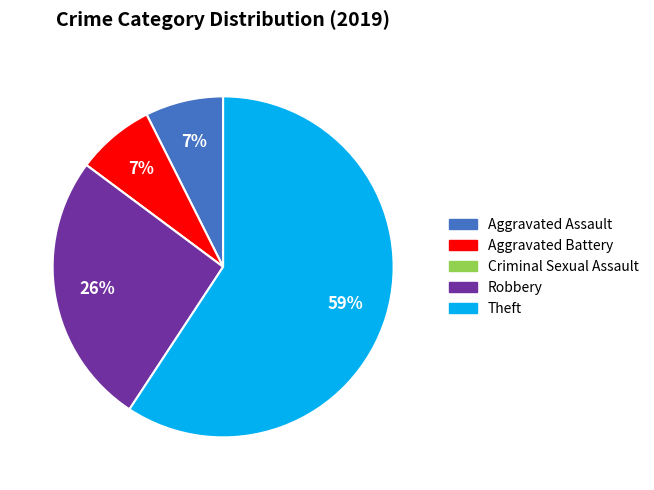

Is there a majority slice in this chart?

Yes